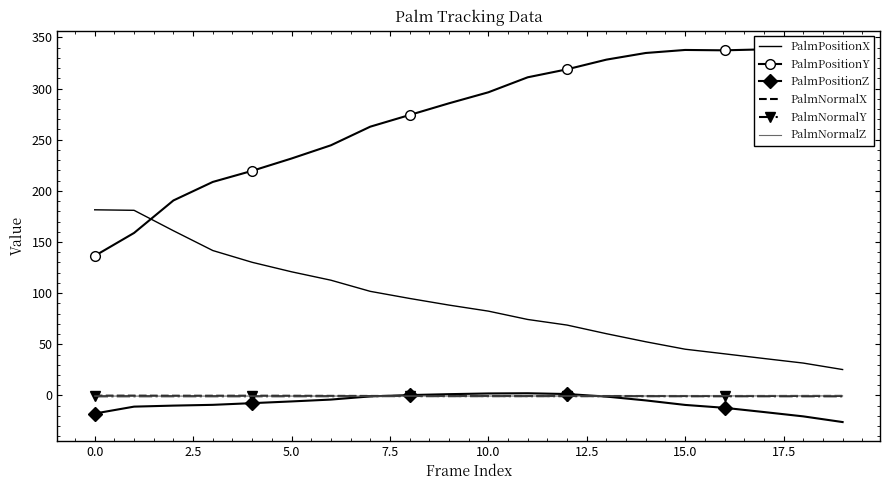

True or false: PalmPositionY and PalmPositionZ intersect in this chart.

False